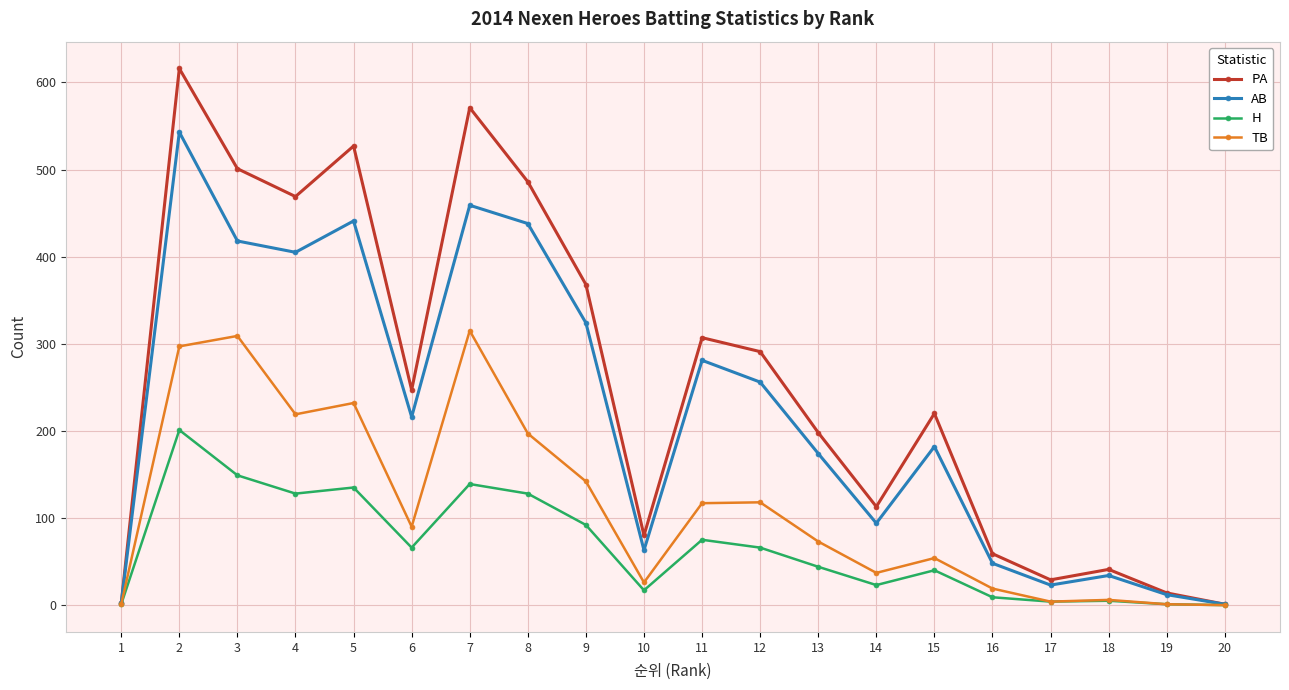

True or false: H has a value of -65 at 20.

False